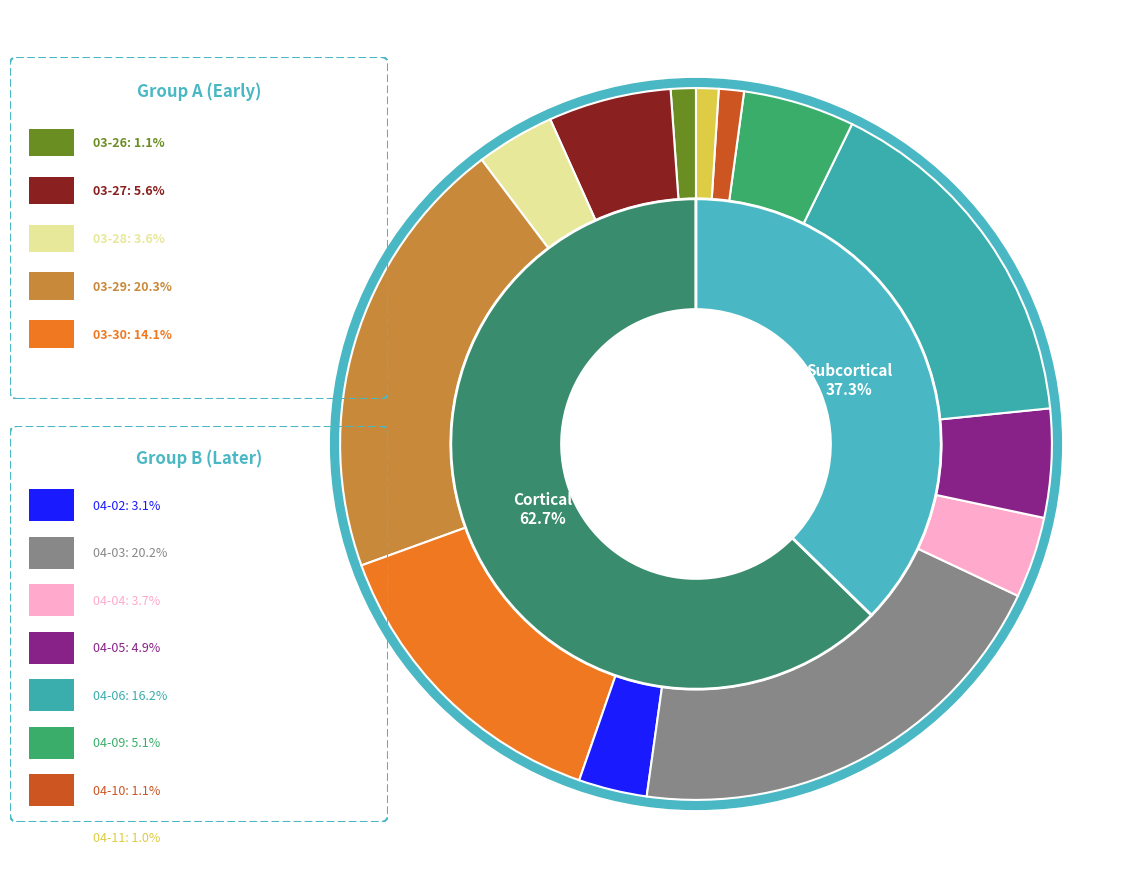

Is there a majority slice in this chart?

No